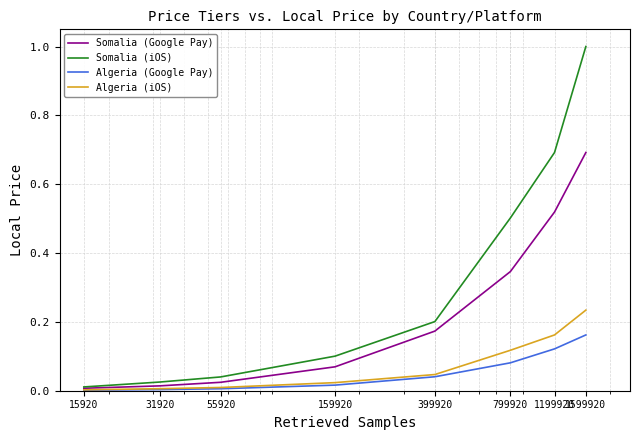

Which series has the largest total across all categories?

Somalia (iOS)